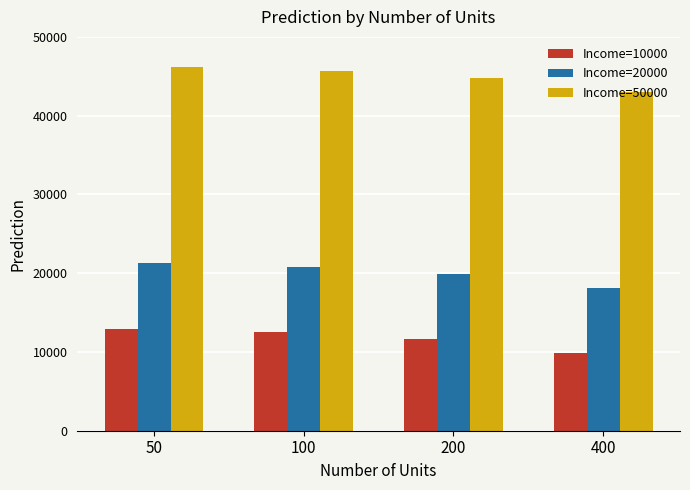

The Income=10000 series shows 12482.2 at 100. True or false?

True